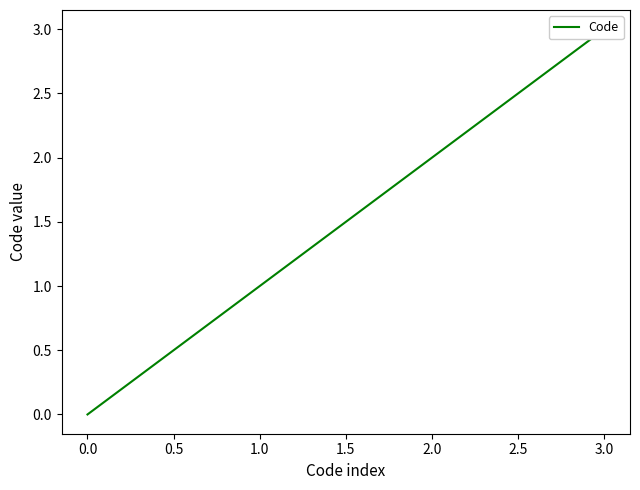

Is it true that the value at 2.0 is 1?

False